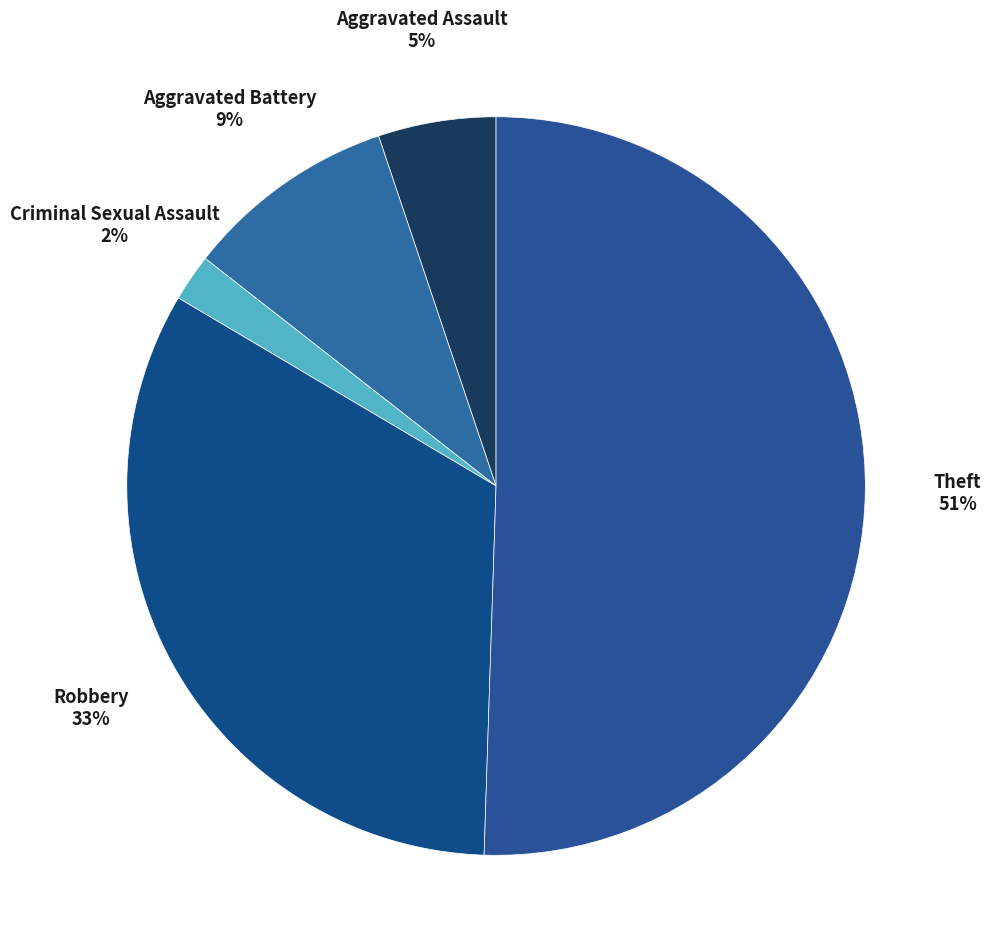

Count the number of slices in the pie.

5